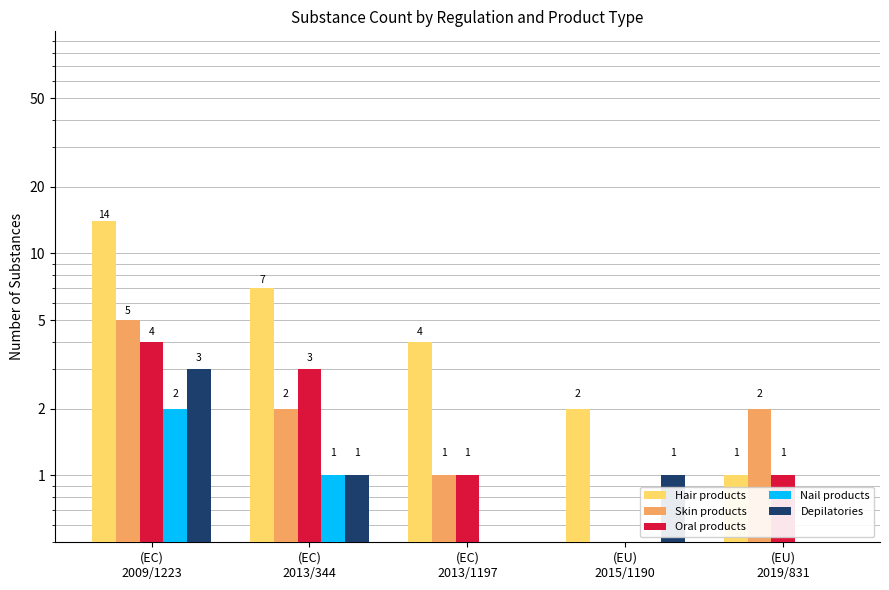

Is it true that Nail products equals 1 at (EC)
2013/344?

True